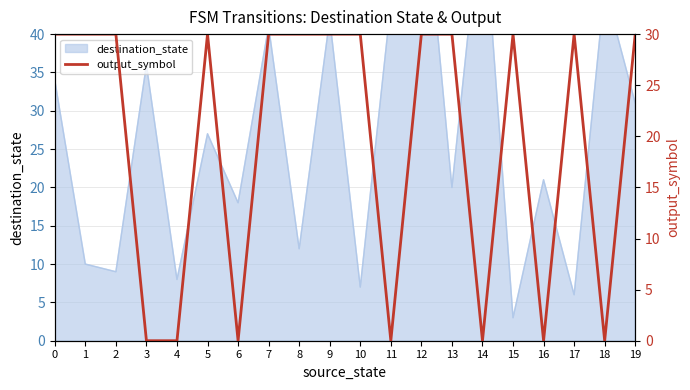

How many values are between 0 and 30?

20